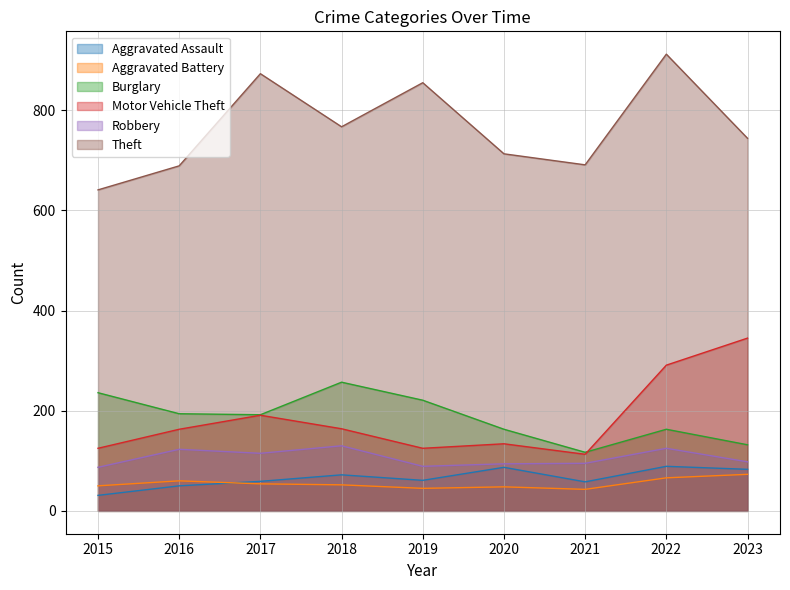

At which category does Theft reach its first local valley?

2018